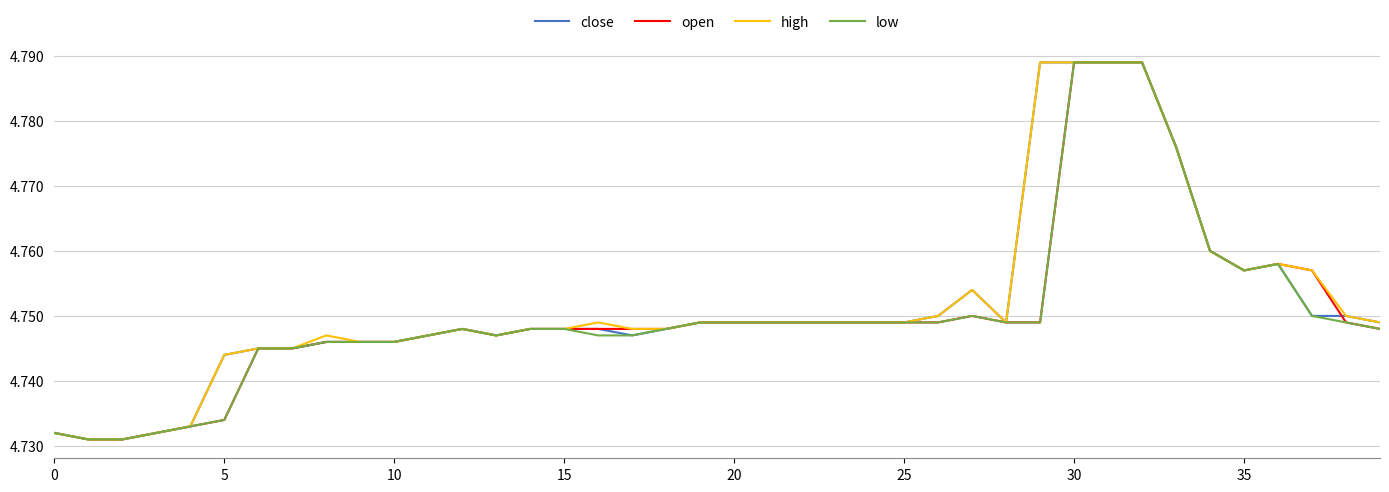

What is the greatest value displayed?

4.8